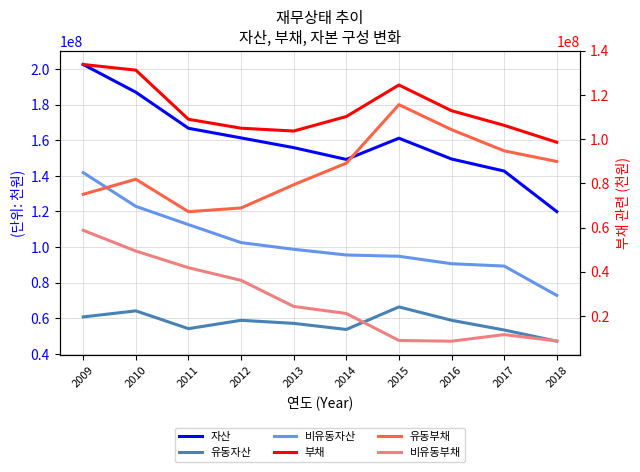

How many data points in 자산 are less than 161163024?

5